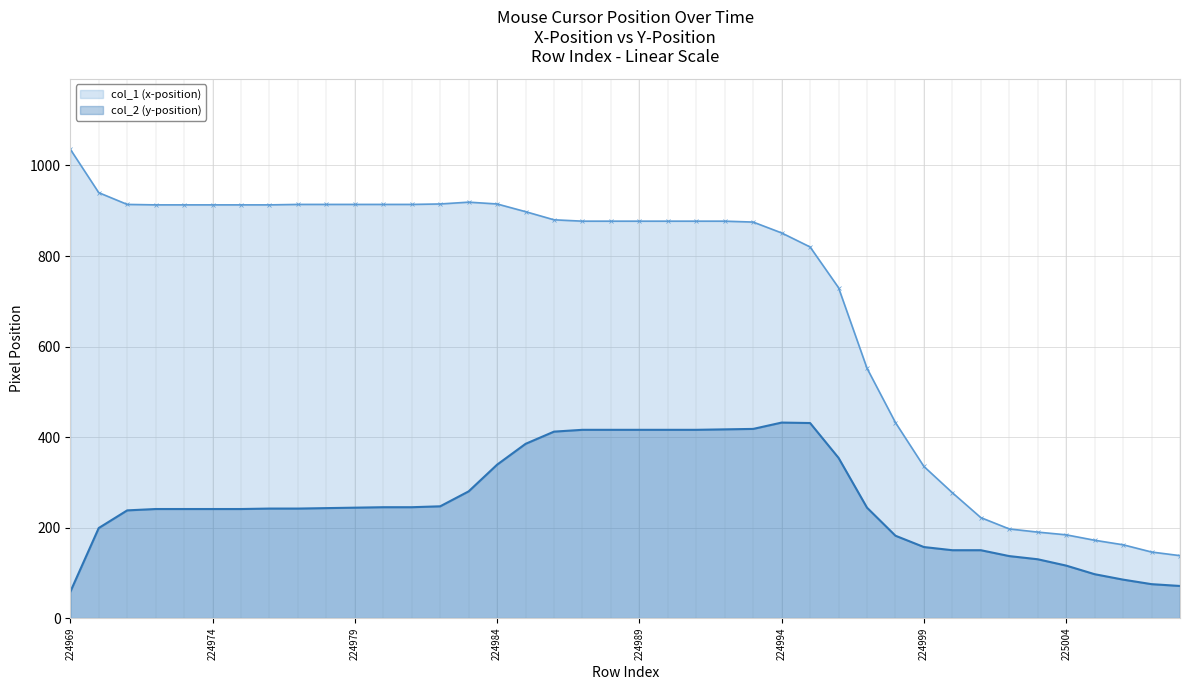

What is the difference between the col_1 (x-position) values at 33 and 12?

717